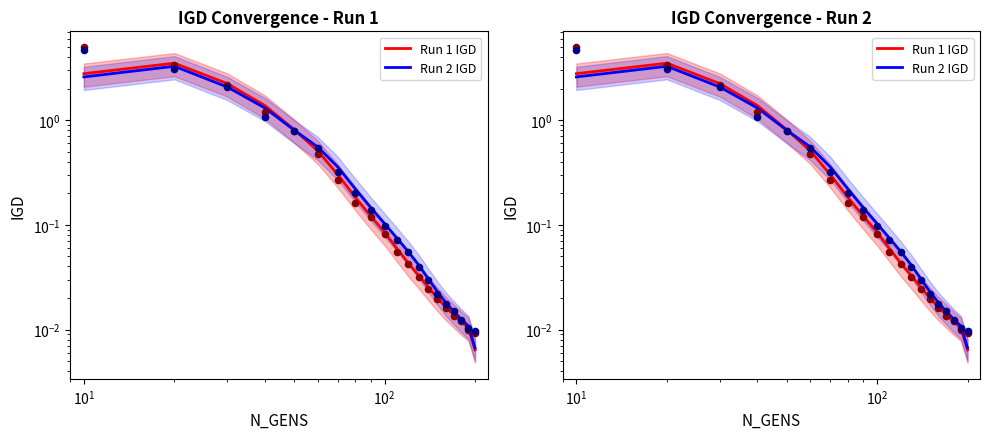

Which series has the widest spread of Y values?

Run 1 IGD